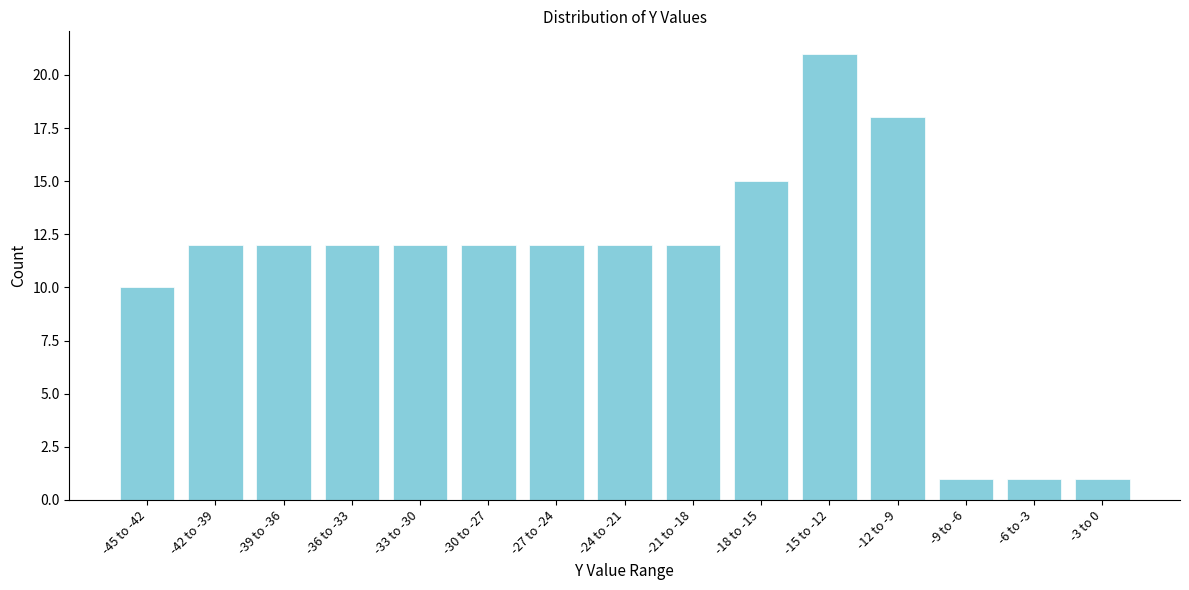

Reading right to left, what are all the values shown in this chart?

-3 to 0=1	-6 to -3=1	-9 to -6=1	-12 to -9=18	-15 to -12=21	-18 to -15=15	-21 to -18=12	-24 to -21=12	-27 to -24=12	-30 to -27=12	-33 to -30=12	-36 to -33=12	-39 to -36=12	-42 to -39=12	-45 to -42=10